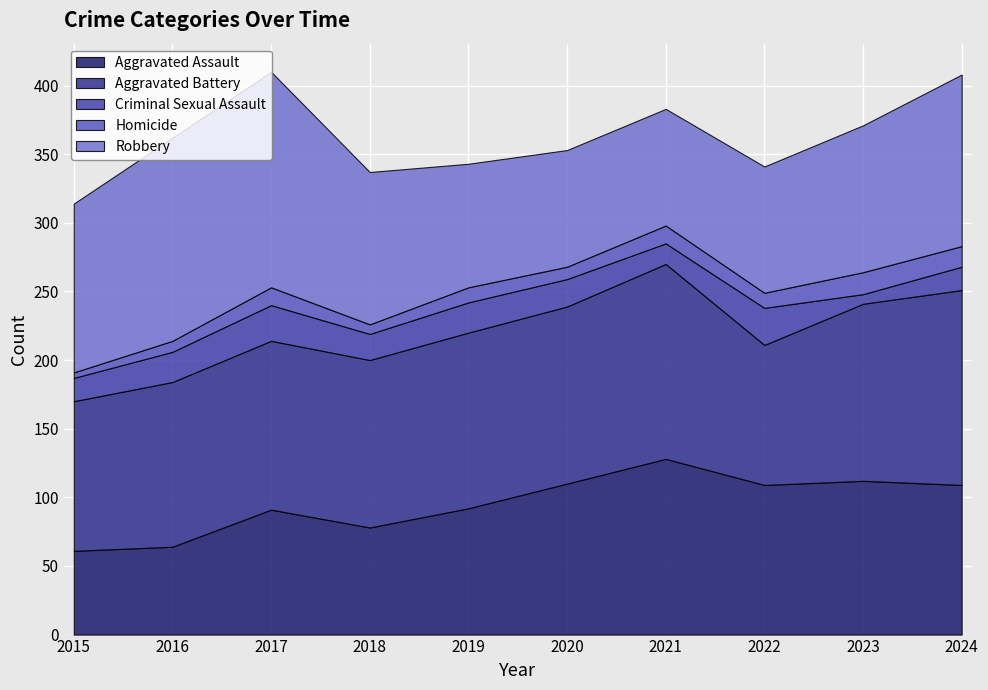

How many distinct data groups are displayed?

5